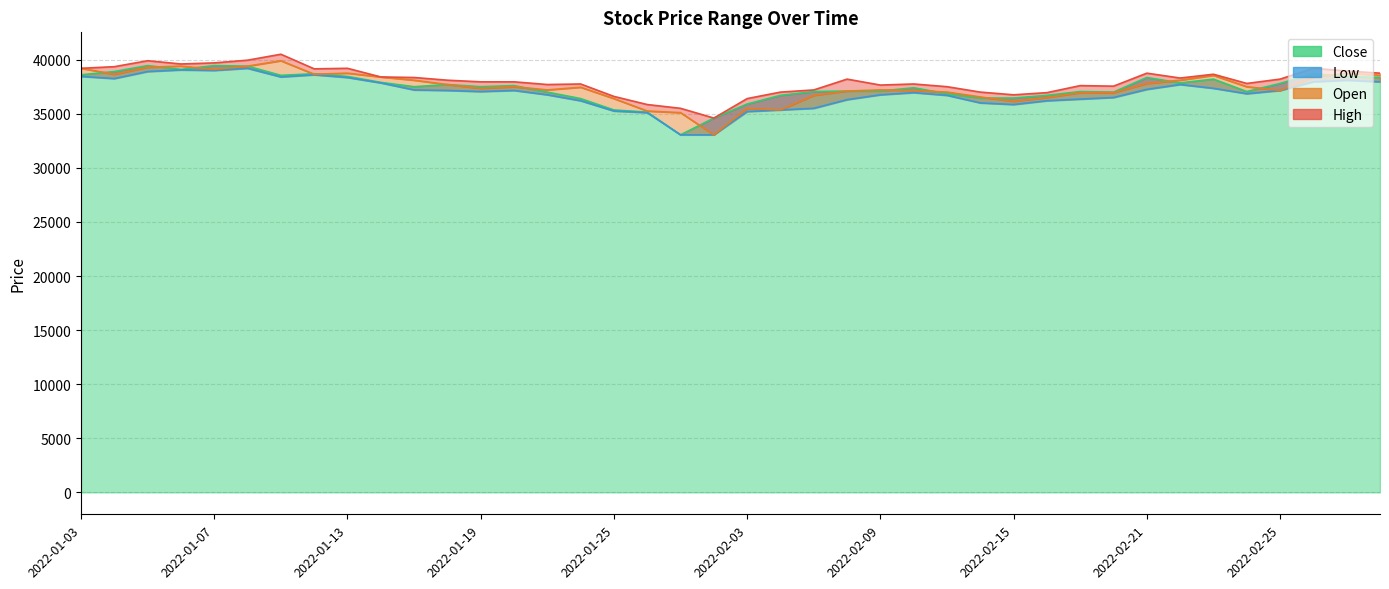

How many data points does each series have?

40